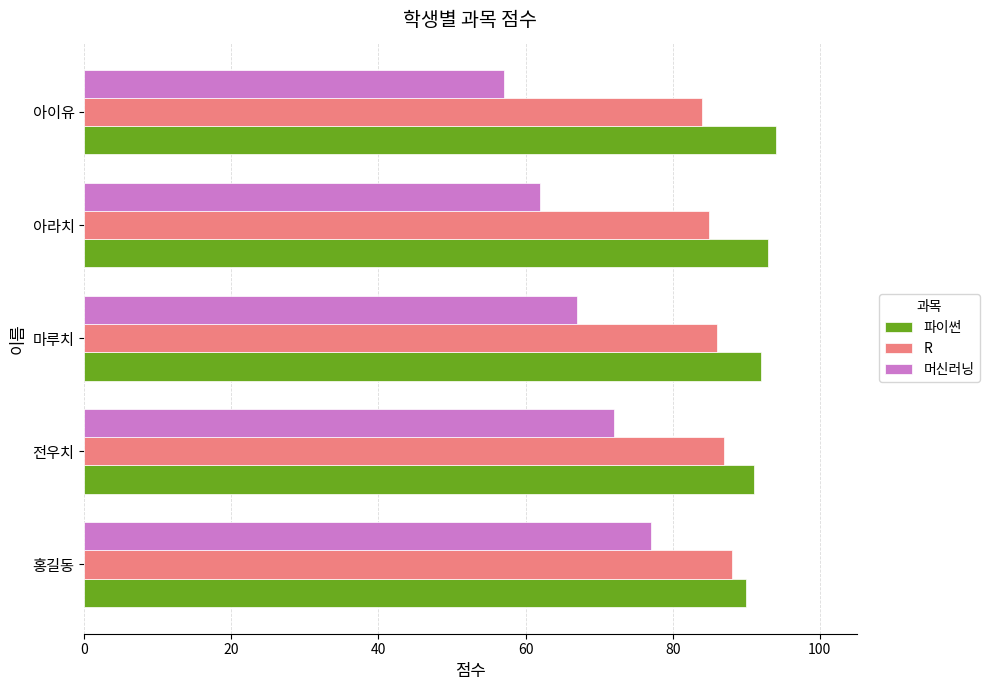

What are all the series names shown in the legend?

파이썬, R, 머신러닝